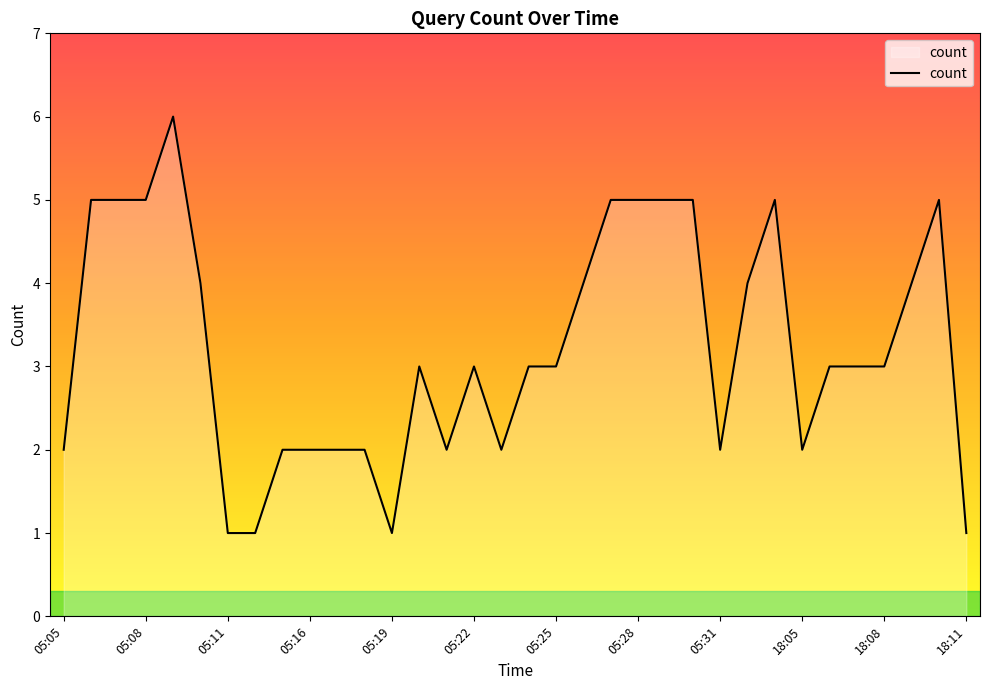

What is the average value?

3